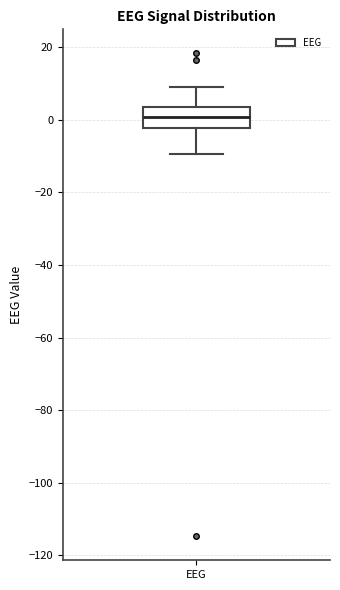

Where is the upper edge of the box for EEG on the y-axis? The values are not printed on the chart, so give them approximately, as read against the axis.

4